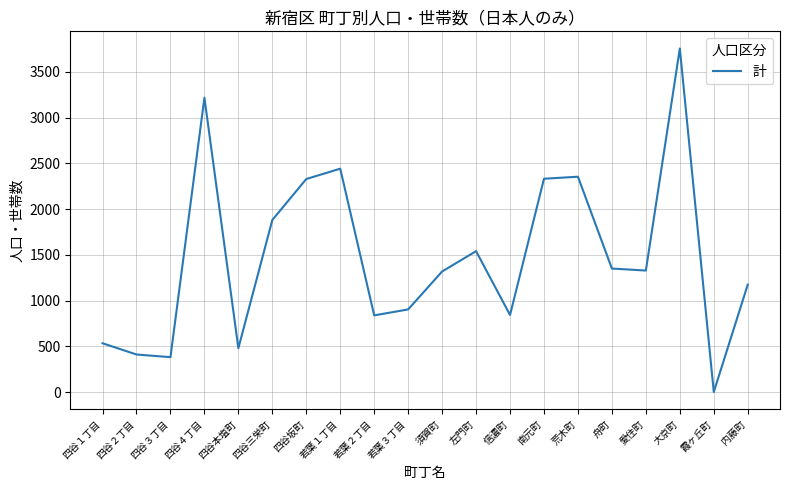

True or false: there are more than 2 points higher than both neighbors.

True